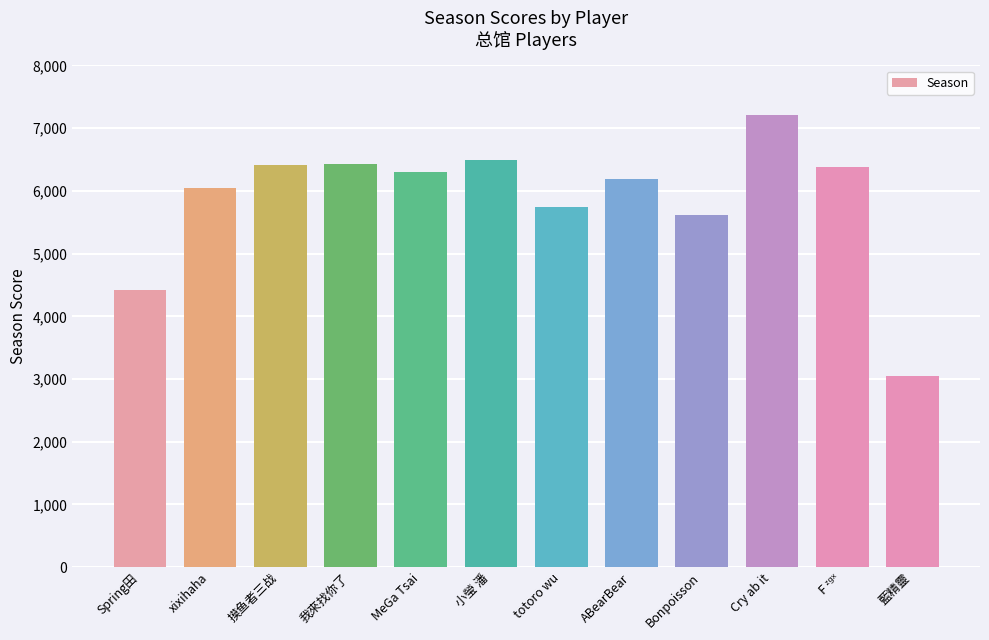

What is the label of the 9th bar from the left?

Bonpoisson